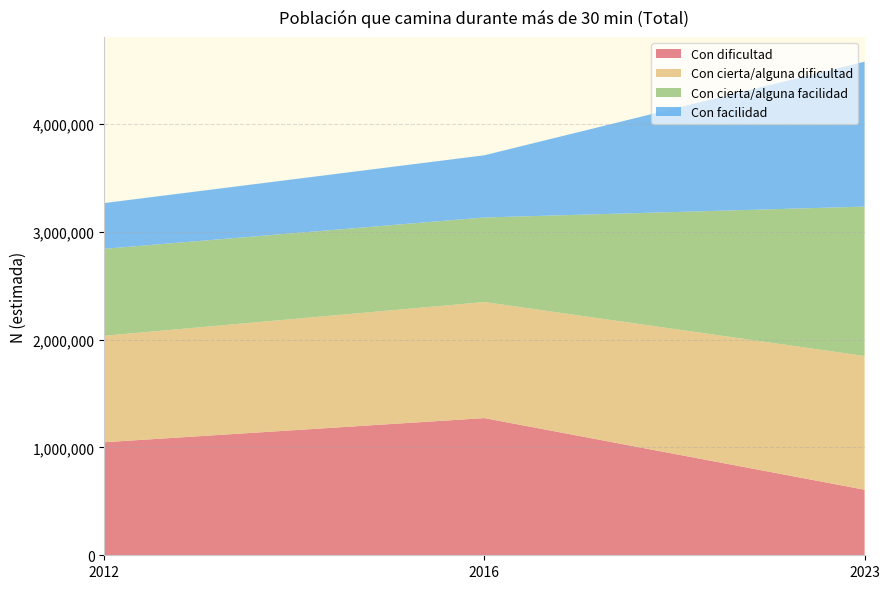

The value of Con dificultad at 2016 is 872978. True or false?

False